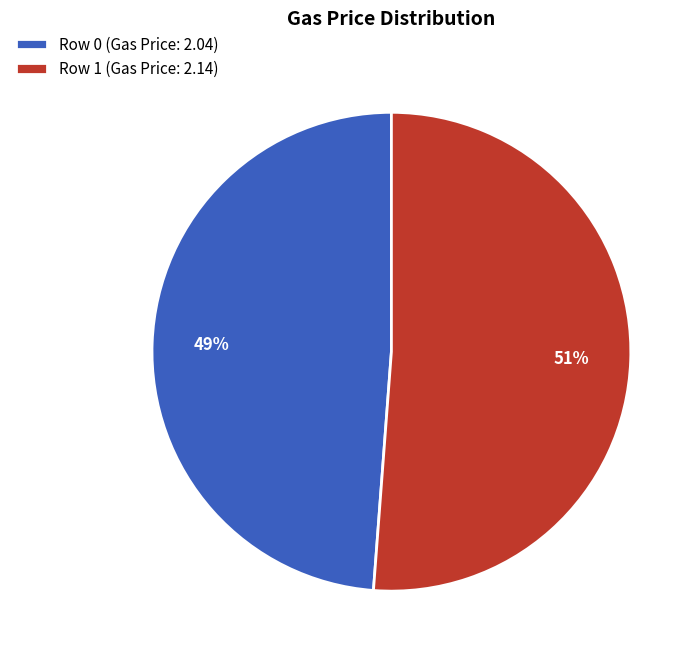

Which category has the smallest portion of the pie?

Row 0